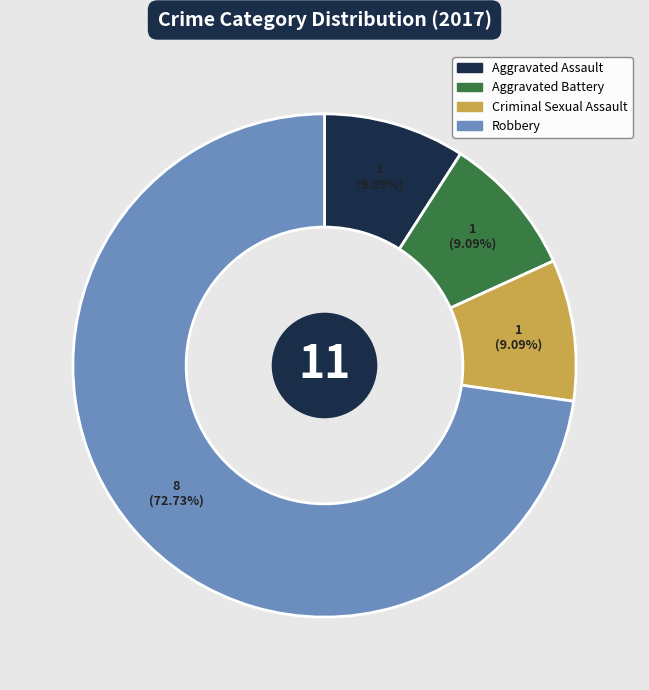

Does Robbery represent more than half of the total?

Yes